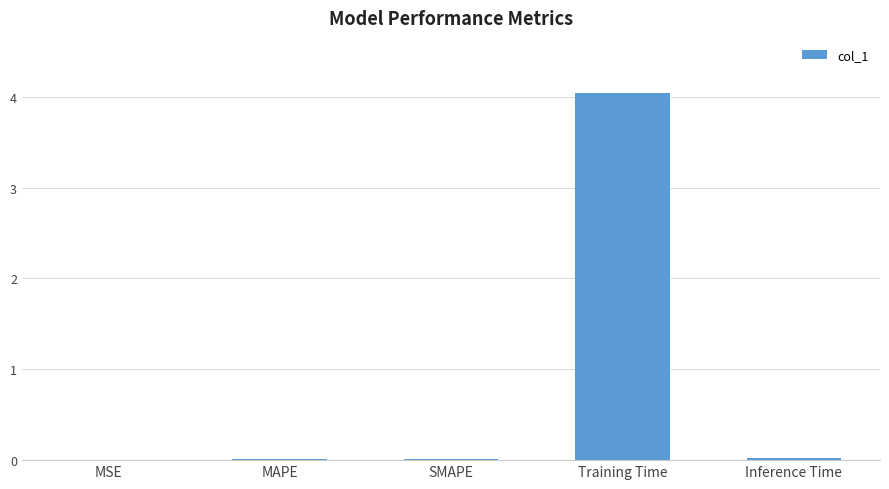

Is it true that the value at SMAPE is 0.0?

True